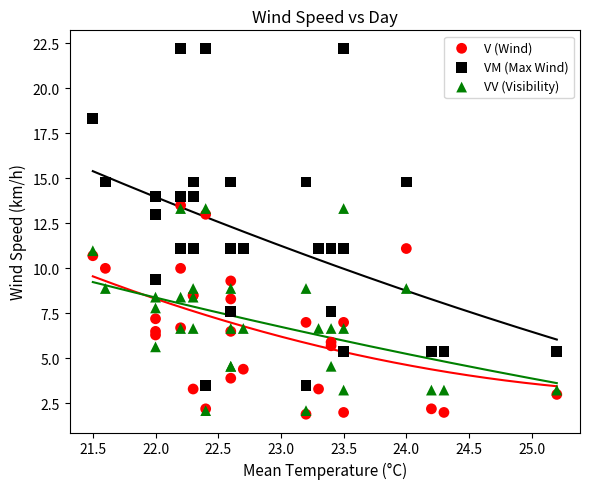

What are all the series names shown in the legend?

V (Wind), VM (Max Wind), VV (Visibility)